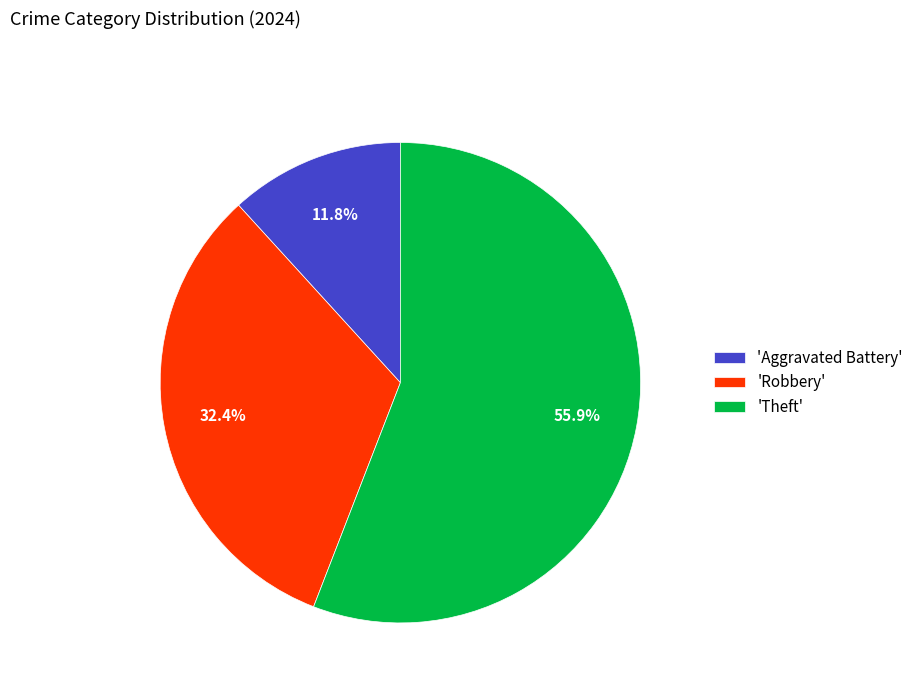

Rank the categories by value from lowest to highest.

'Aggravated Battery', 'Robbery', 'Theft'